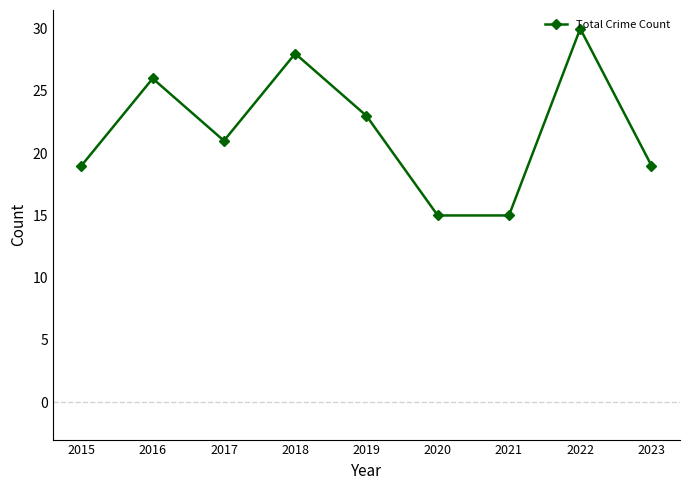

Between 2017 and 2020, which is larger?

2017